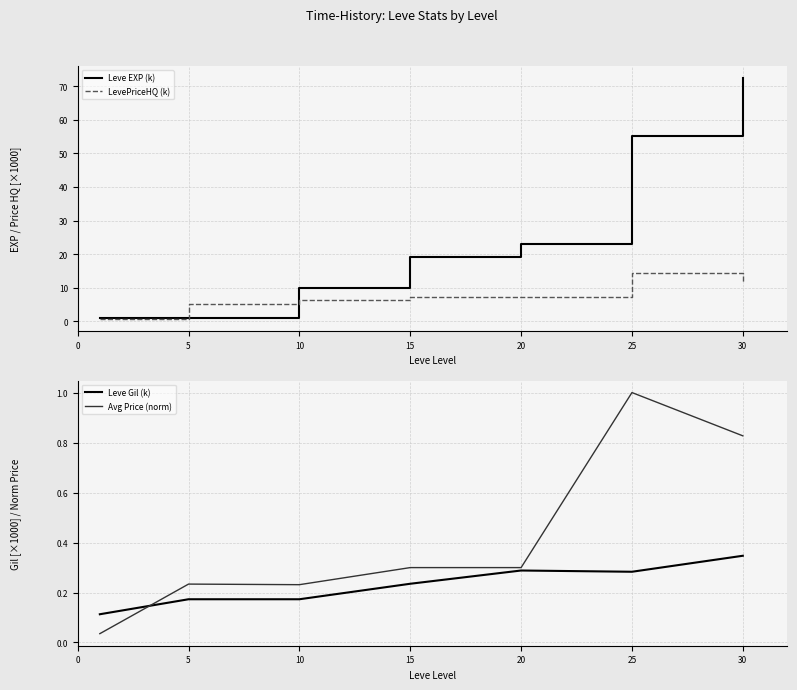

Does the chart display data point markers on the line(s)?

No